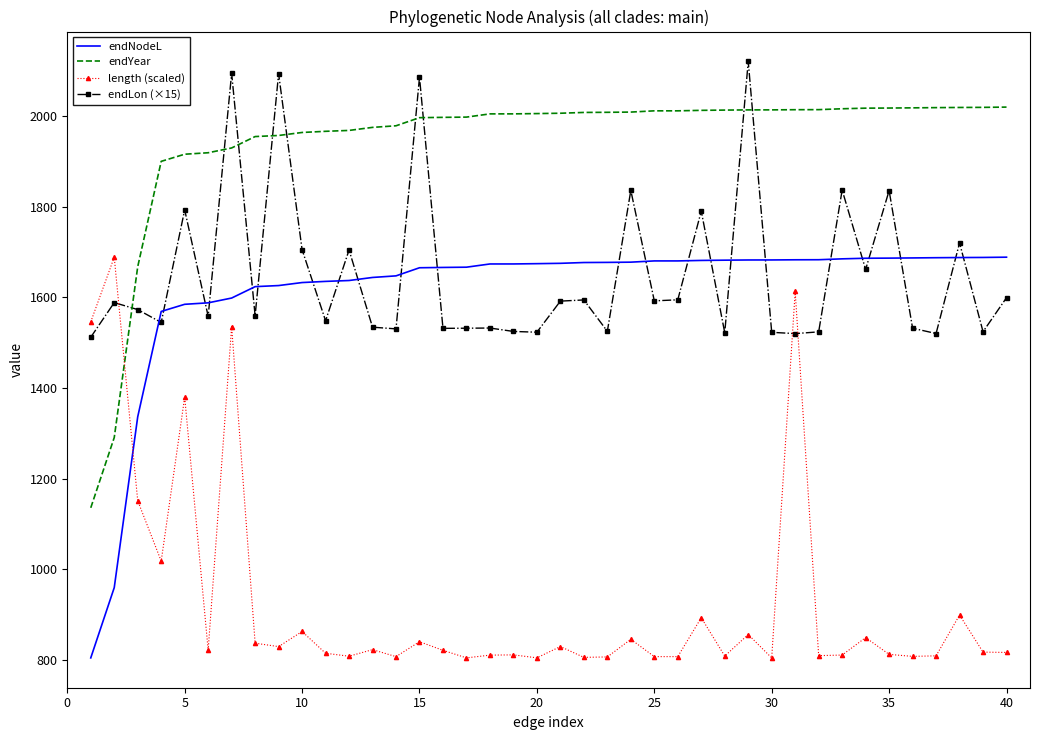

True or false: endNodeL and endYear intersect in this chart.

False